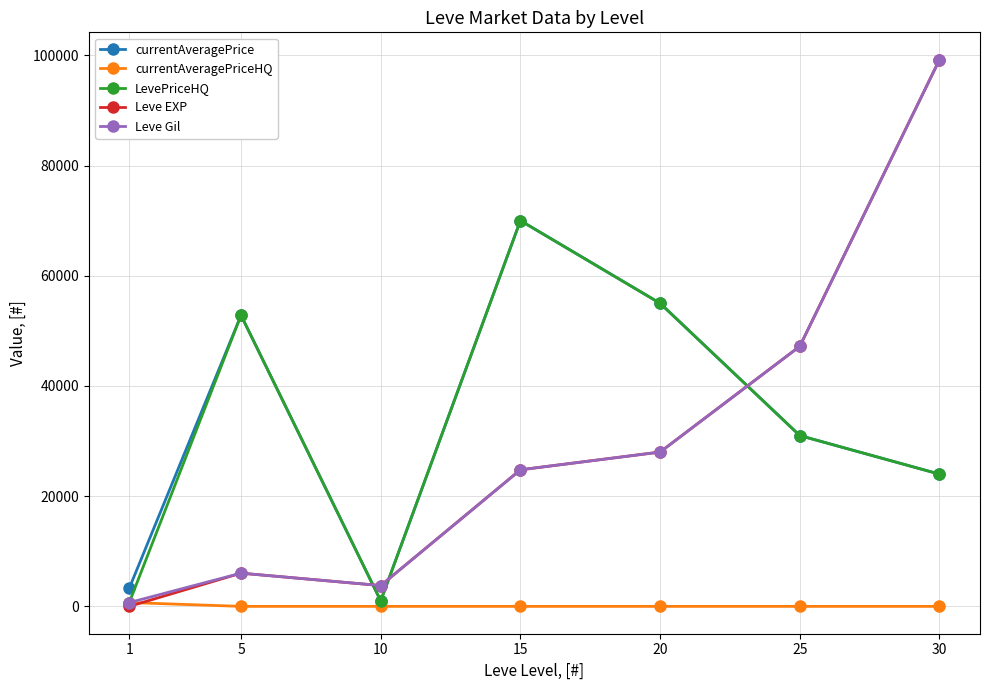

What is the spread (max minus min) of values at 1?

3306